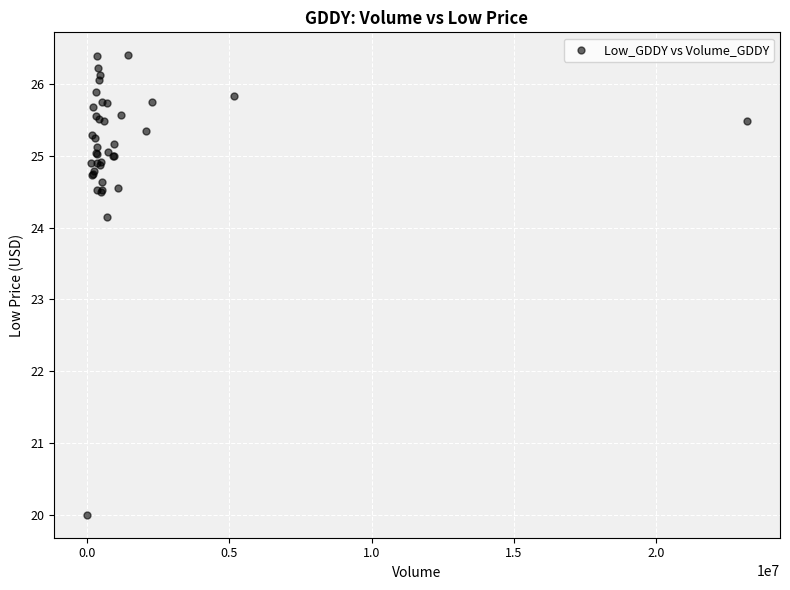

What Y value in the scatter plot is closest to 23?

24.1